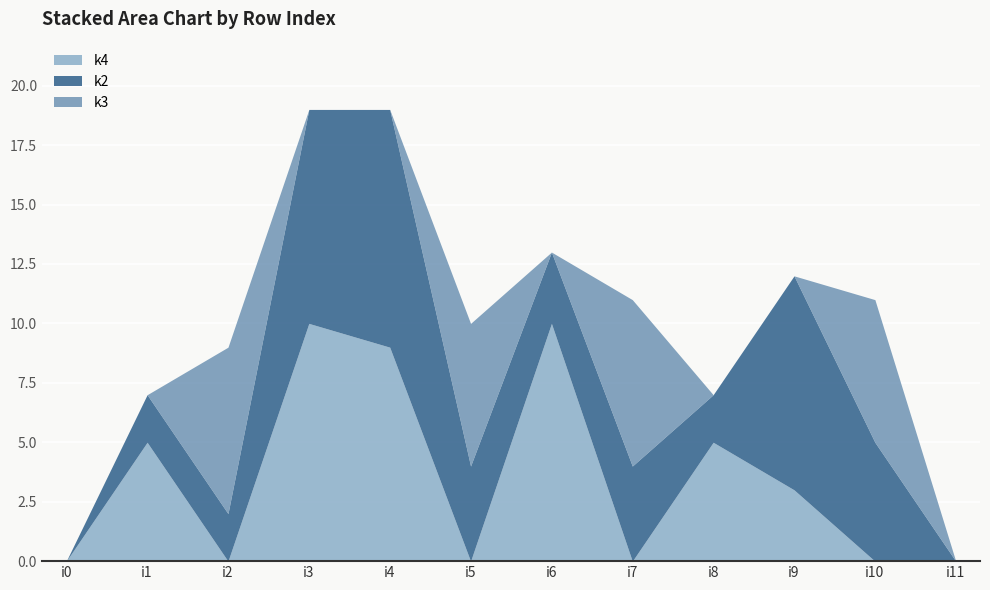

How many times do k2 and k4 cross each other?

7